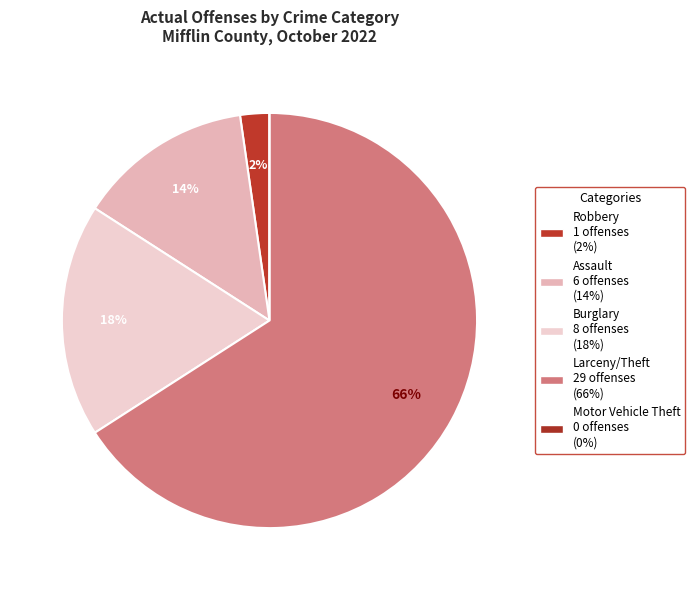

What percentage is the Larceny/Theft slice, to the nearest percent?

66%